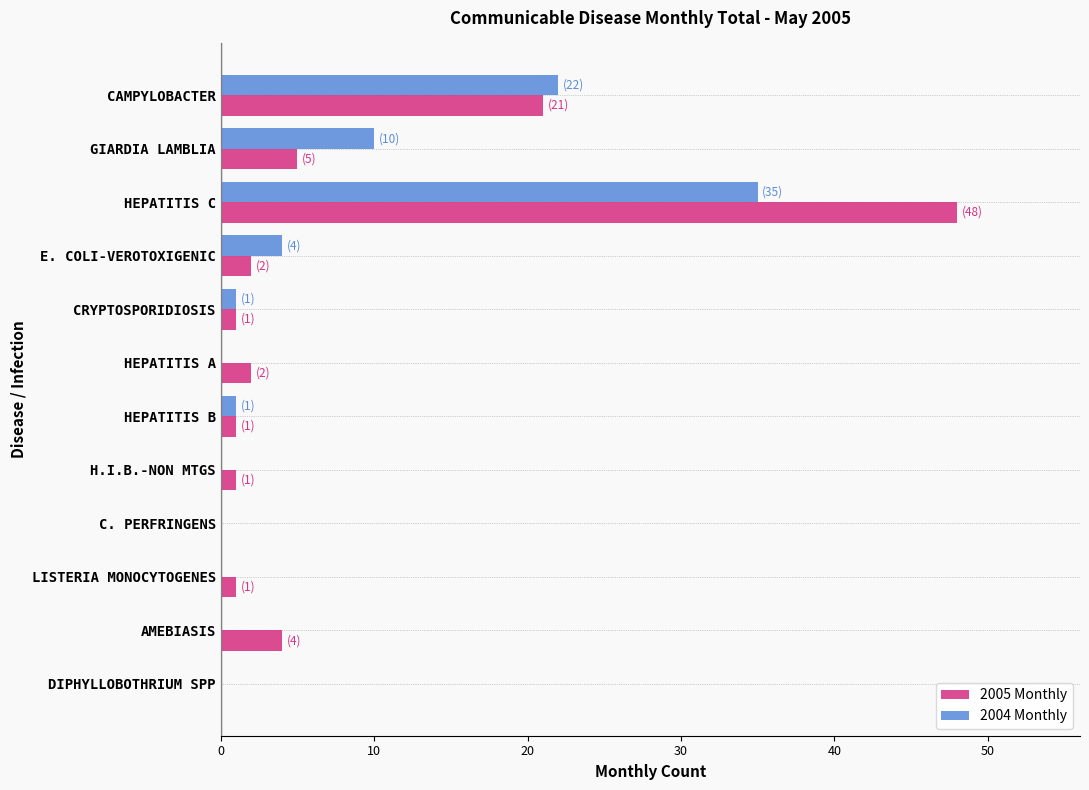

At which category does the chart reach its peak across all series?

HEPATITIS C